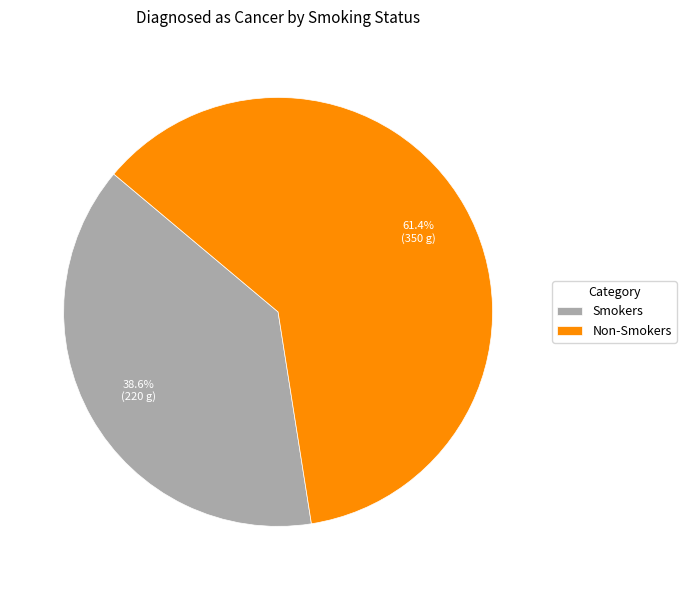

Which has a higher value, Non-Smokers or Smokers?

Non-Smokers